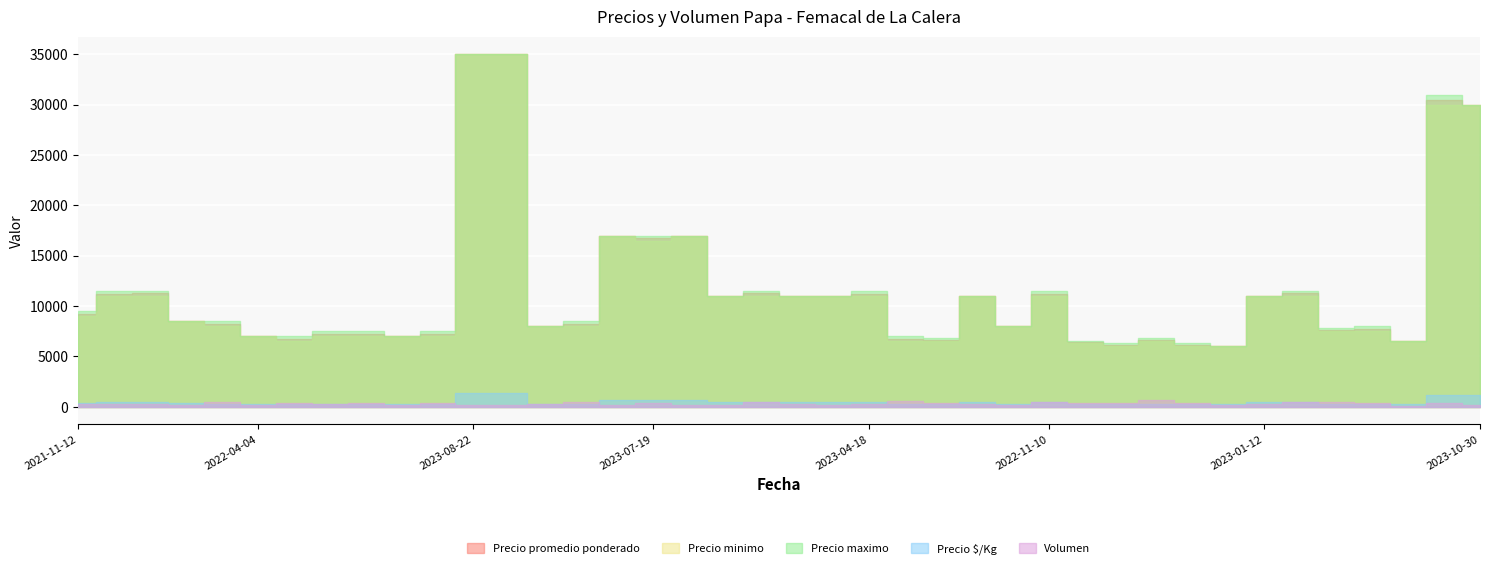

What is the minimum value for Precio promedio ponderado?

6000